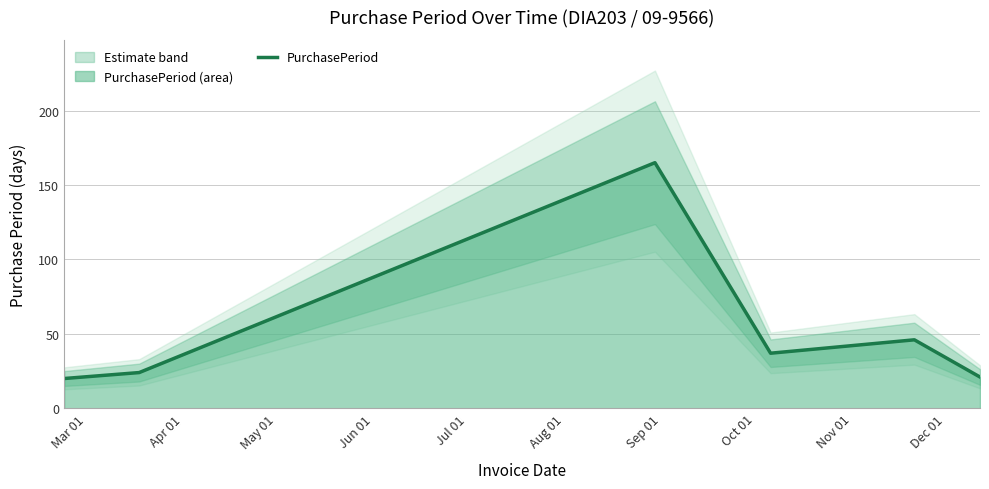

Reading left to right, extract all data points from this chart.

20	24	165	37	46	21